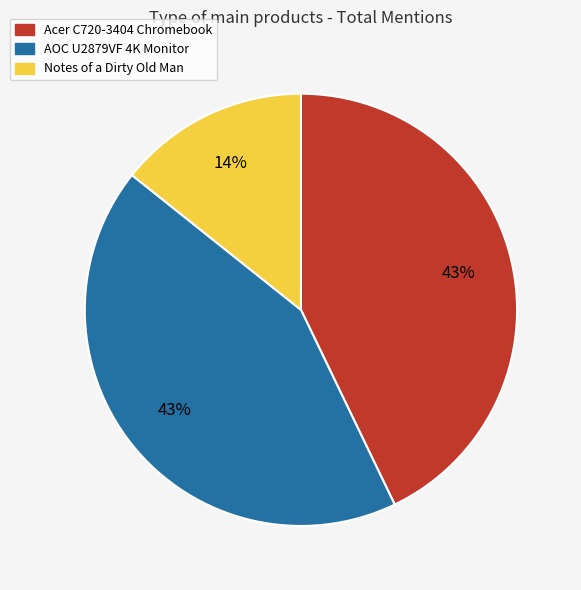

Which category has the smallest portion of the pie?

Notes of a Dirty Old Man